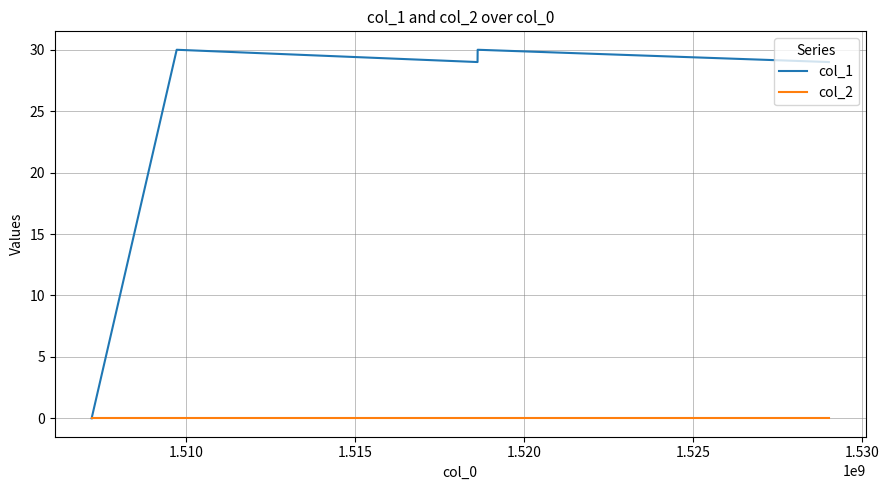

What are all the series names shown in the legend?

col_1, col_2